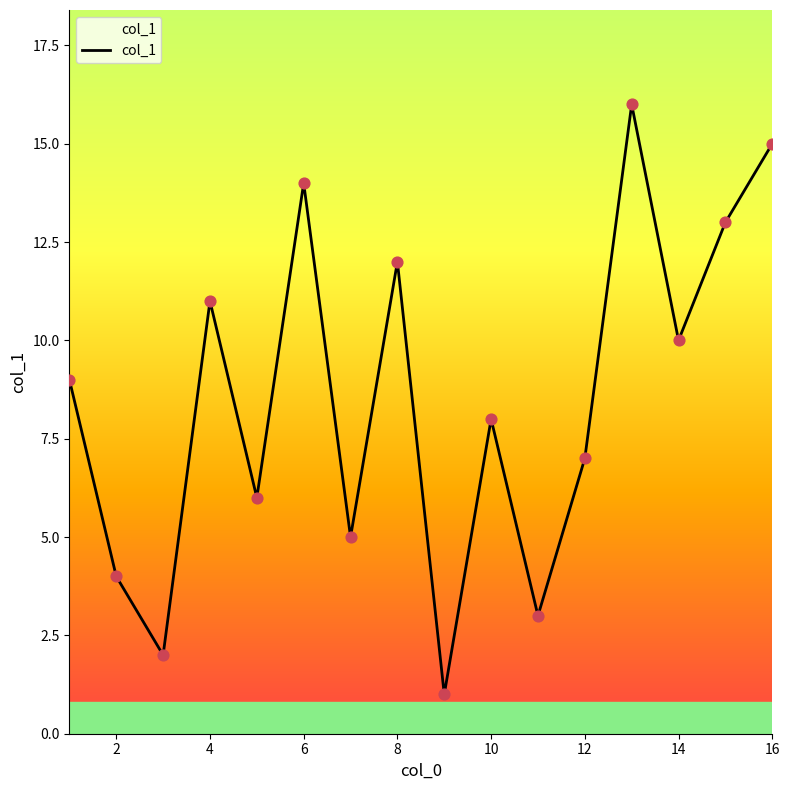

What is the maximum value shown in the chart?

16